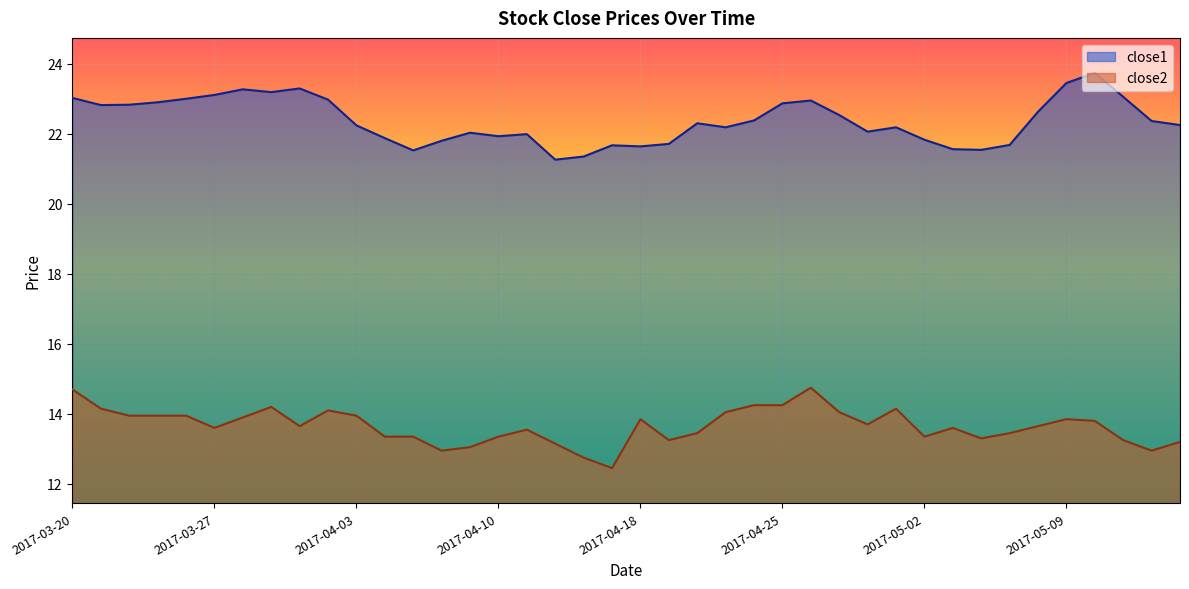

Rank the series by their average value, from lowest to highest.

close2, close1